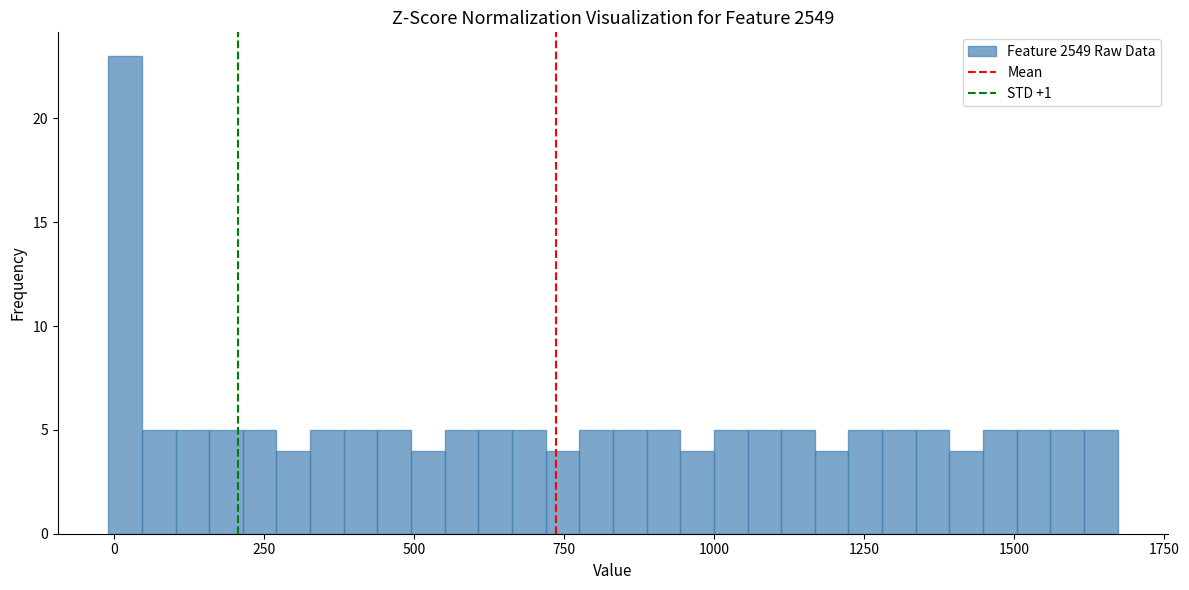

Read against the x-axis, roughly where is the centre of the tallest bar?

0